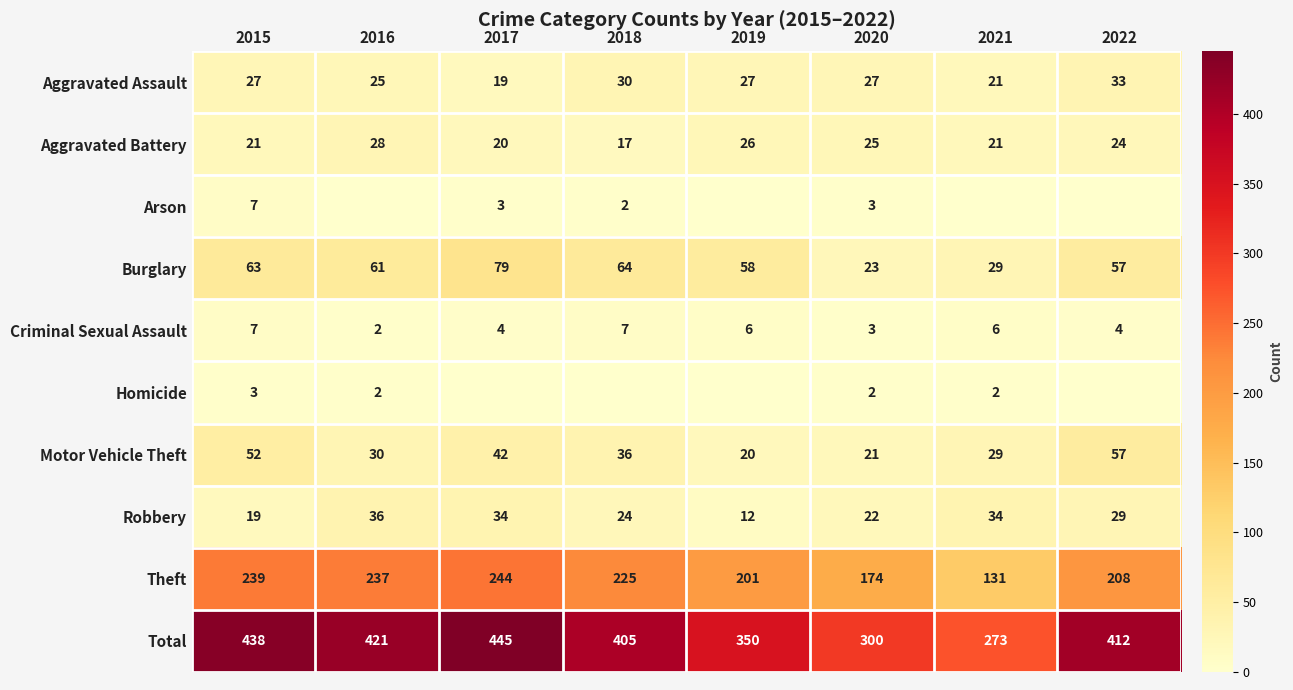

What value does the Burglary series have at 2015, to the nearest 10?

60